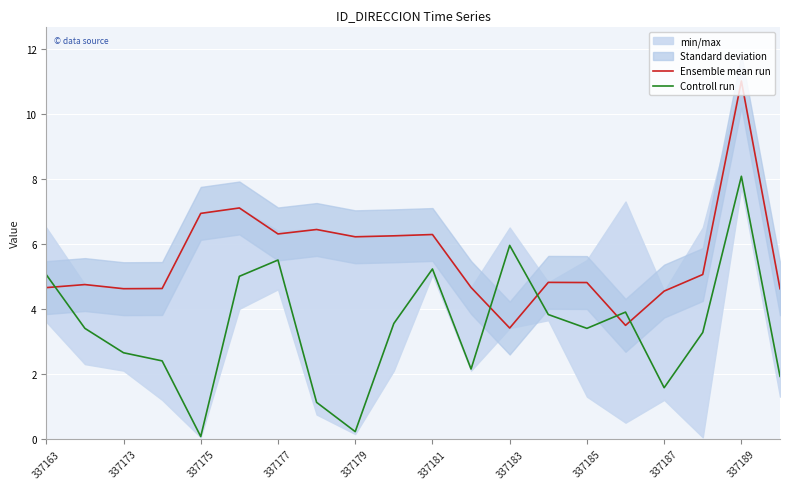

What is the highest value of the Controll run series?

8.1